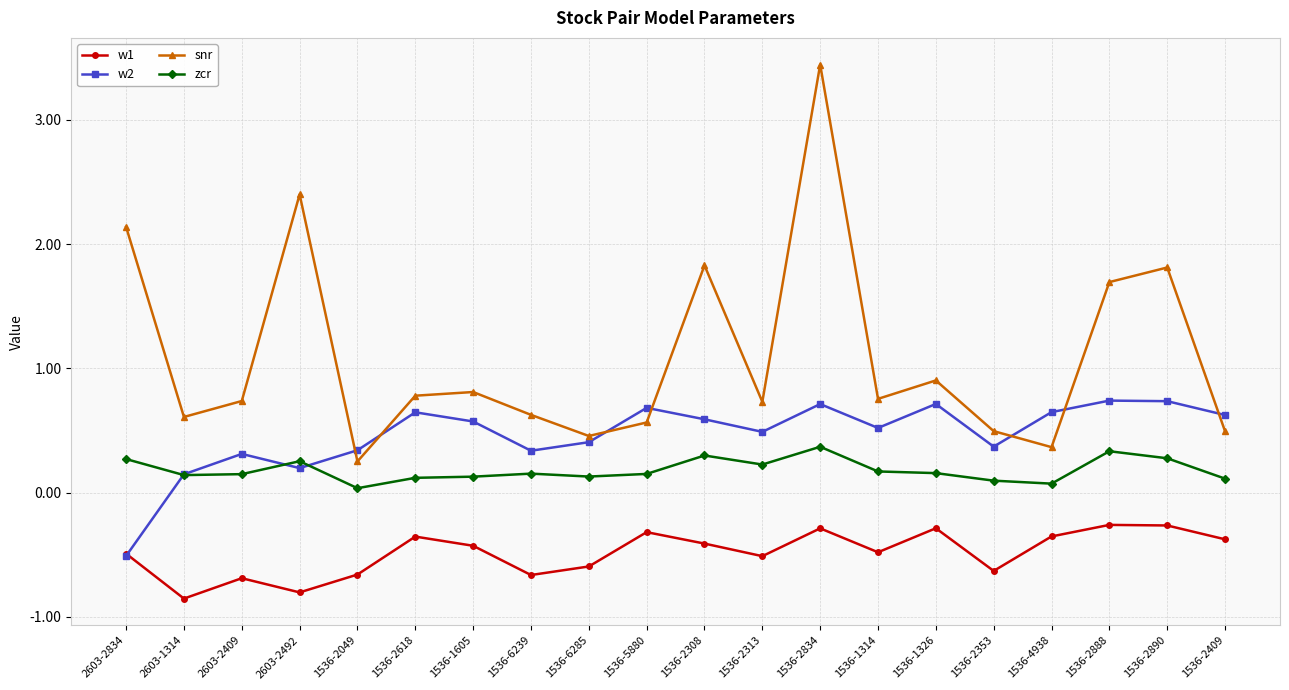

At 1536-2313, list the series in order from smallest to largest.

w1, zcr, w2, snr